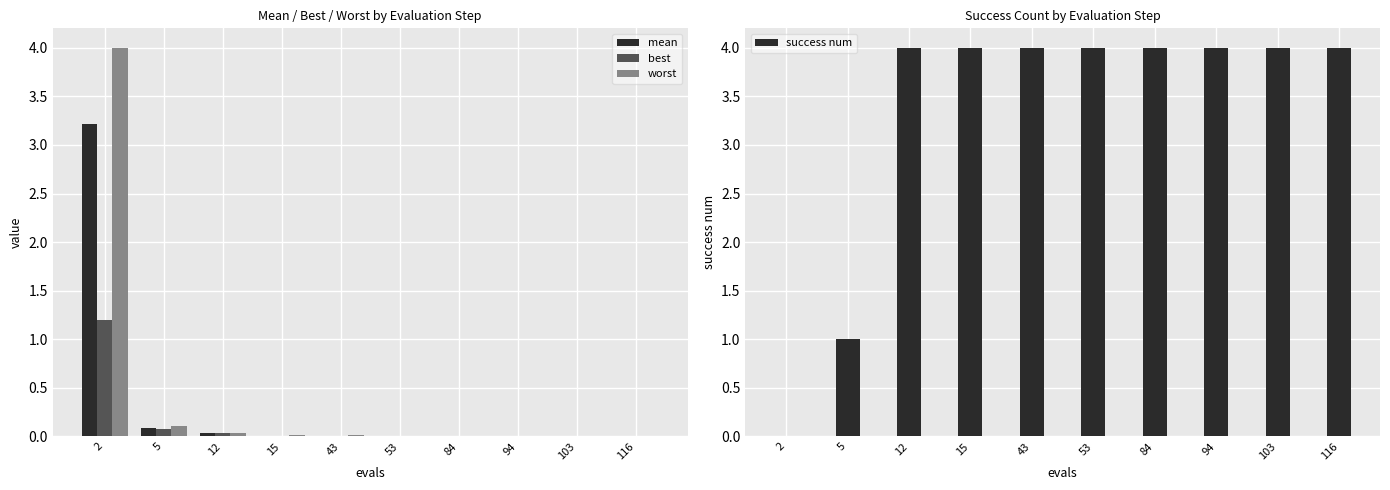

Which series has the largest total across all categories?

success num